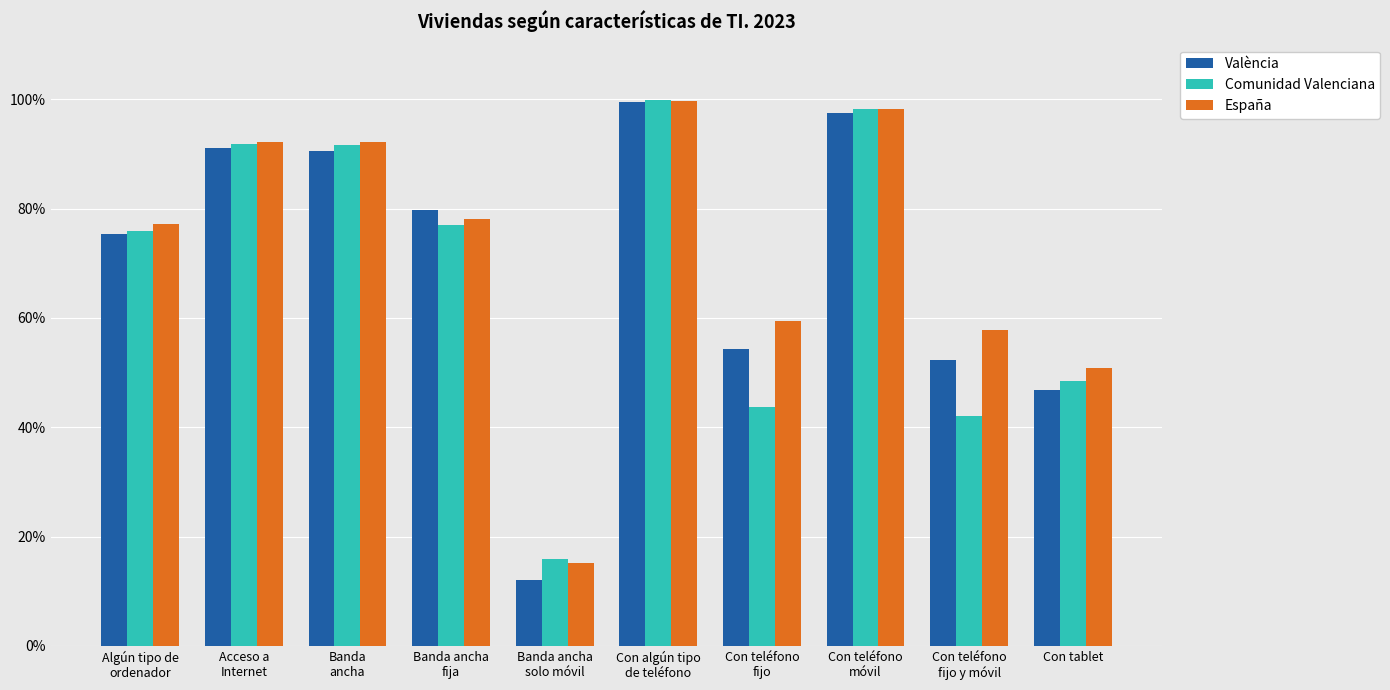

What is the sum of the España values at Con algún tipo
de teléfono and Banda ancha
fija?

1.8